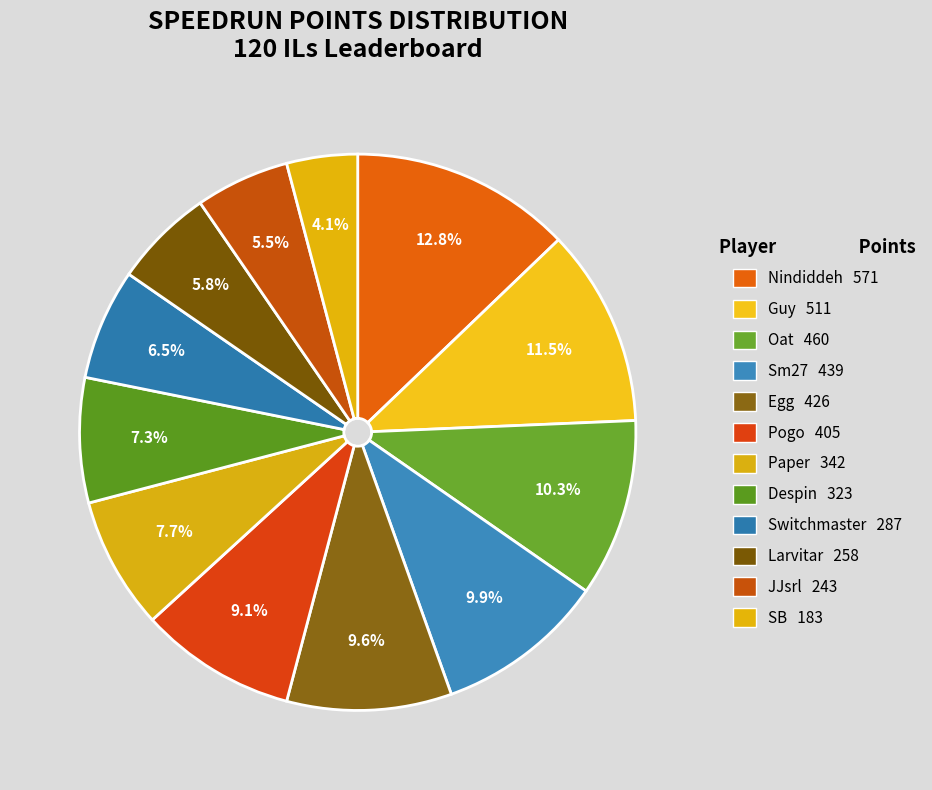

To the nearest percent, what is the difference between the Sm27 and Nindiddeh slice percentages?

3%